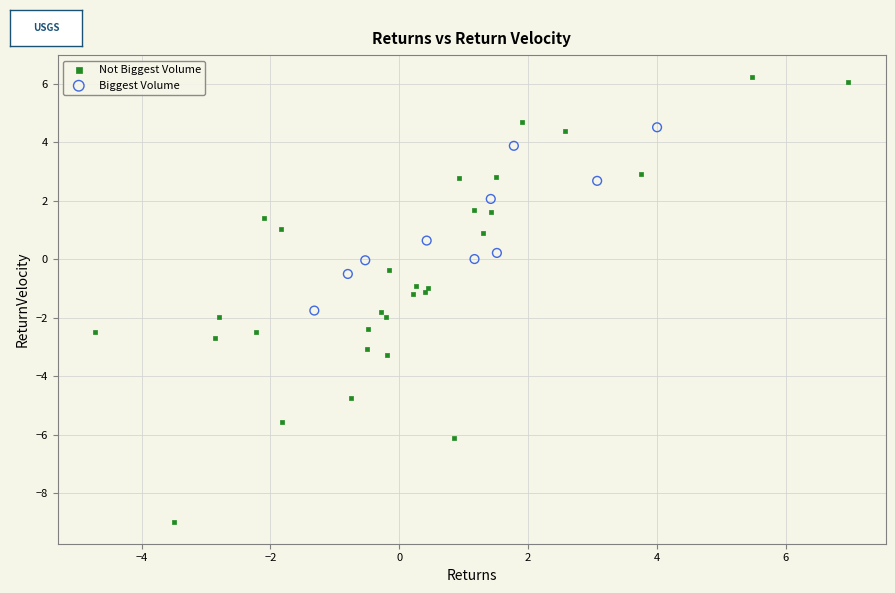

Which series has the widest spread of Y values?

Not Biggest Volume